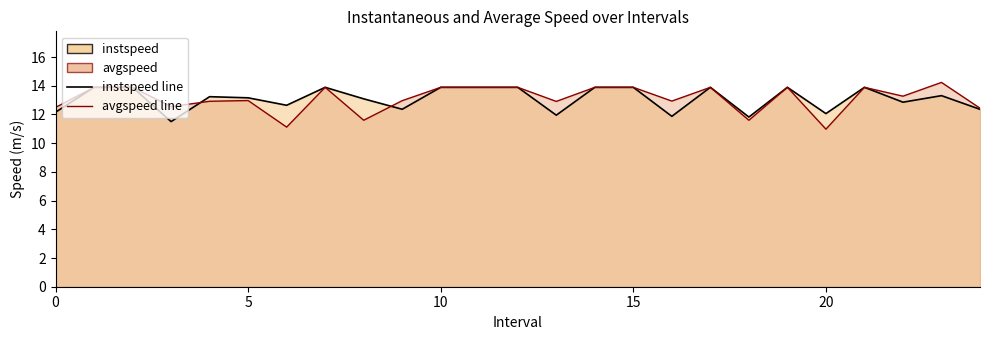

True or false: instspeed has more than 0 interior local peaks.

True